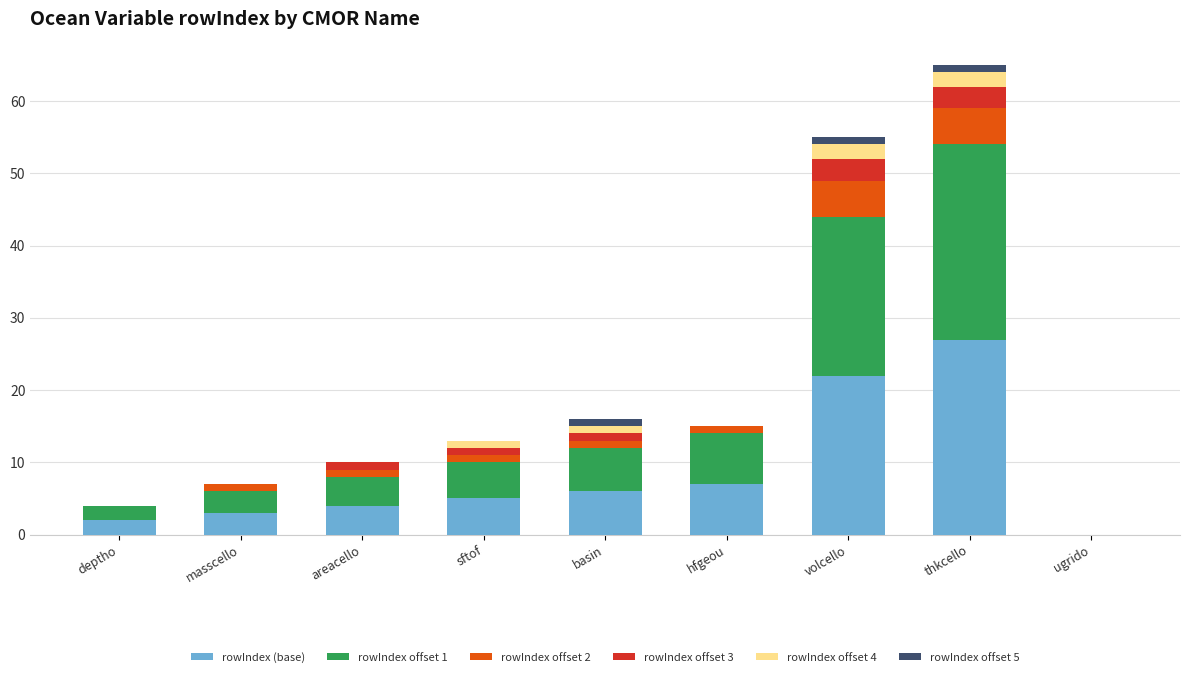

At which category is the sum across all series the highest?

thkcello